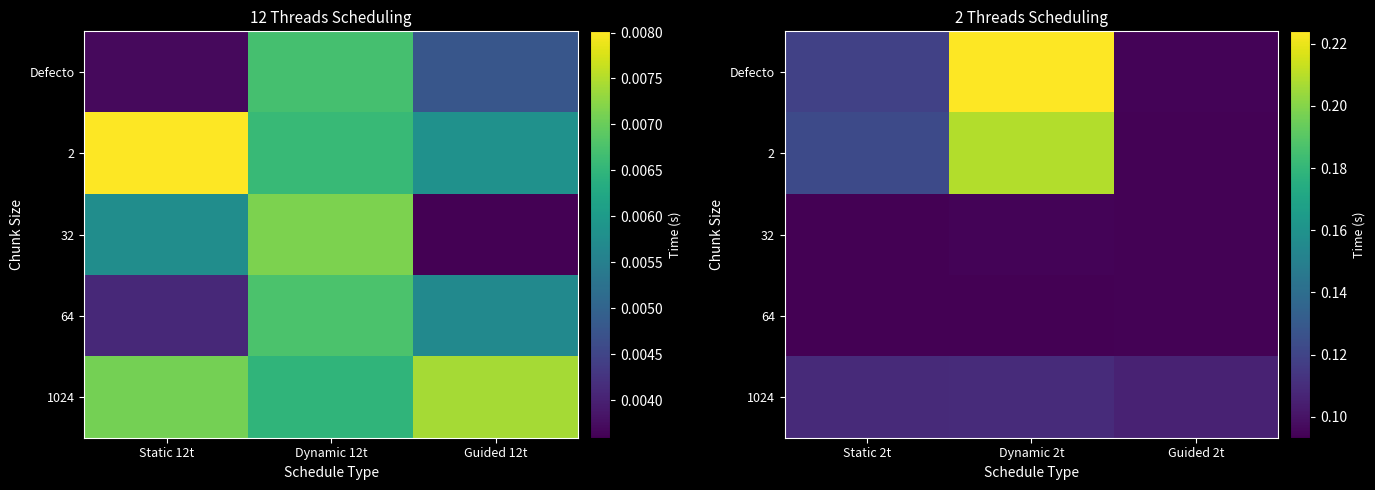

Which category has the lowest value across all series?

Static 2t